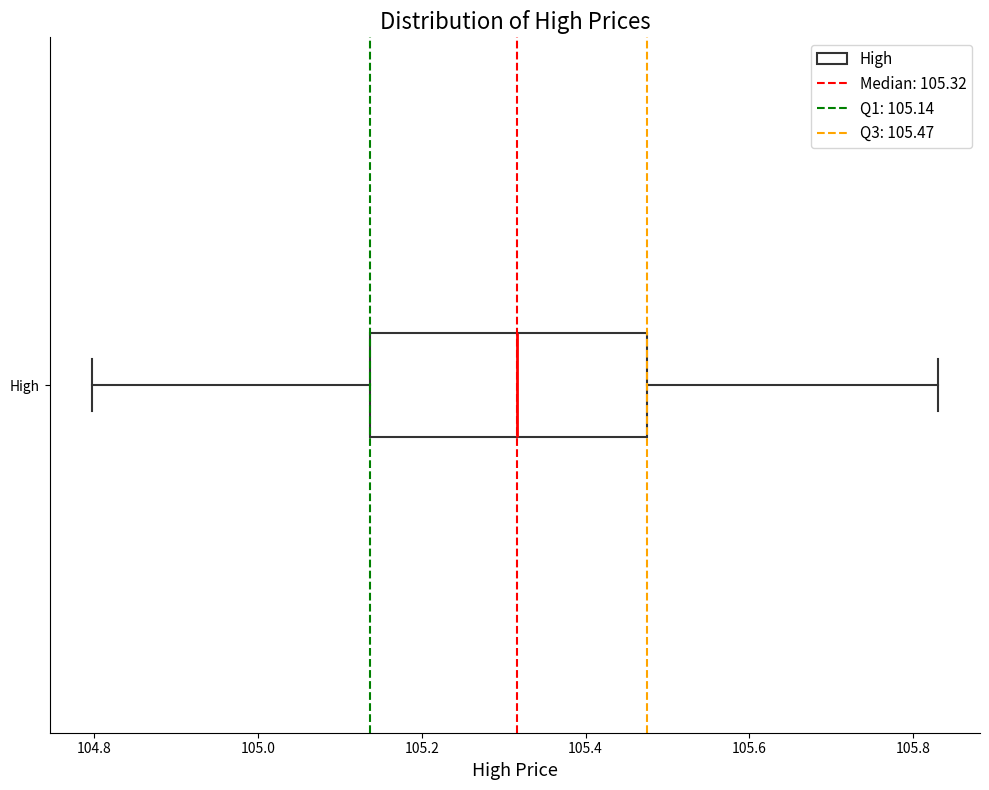

Where does the left whisker of the box for High end on the x-axis? The values are not printed on the chart, so give them approximately, as read against the axis.

104.80